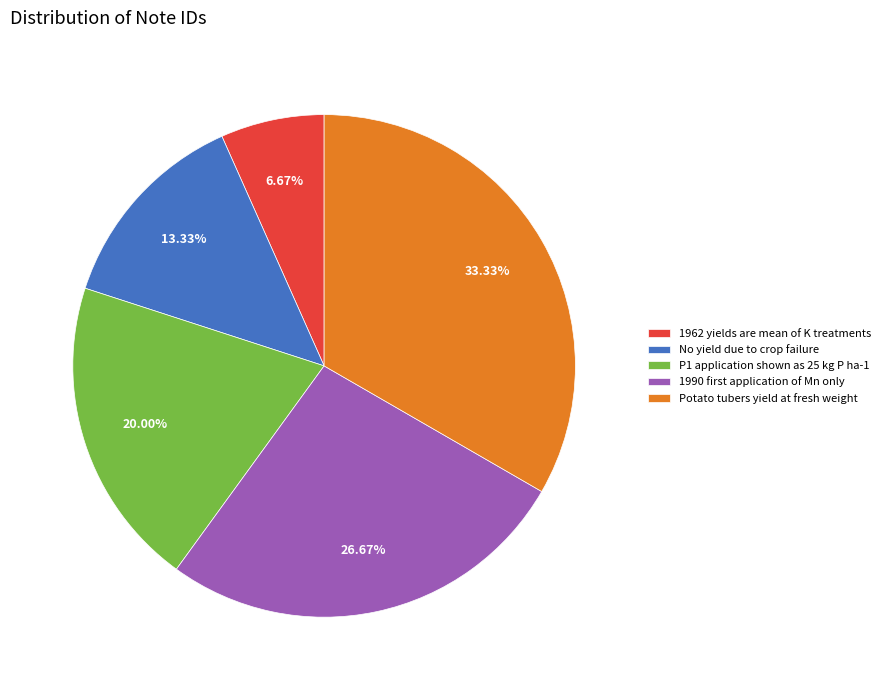

Is it true that Potato tubers yield at fresh weight is 33% of the pie?

True